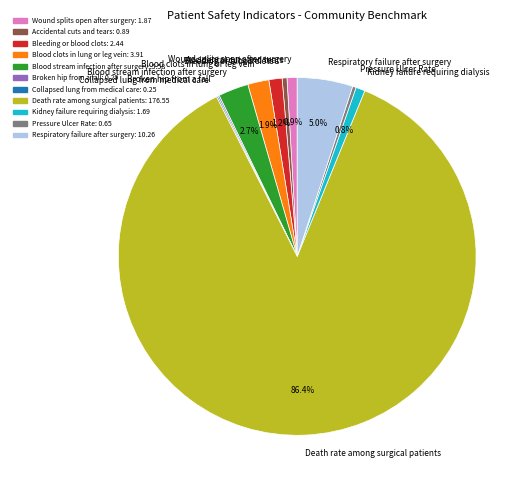

Is Pressure Ulcer Rate the majority of the pie?

No